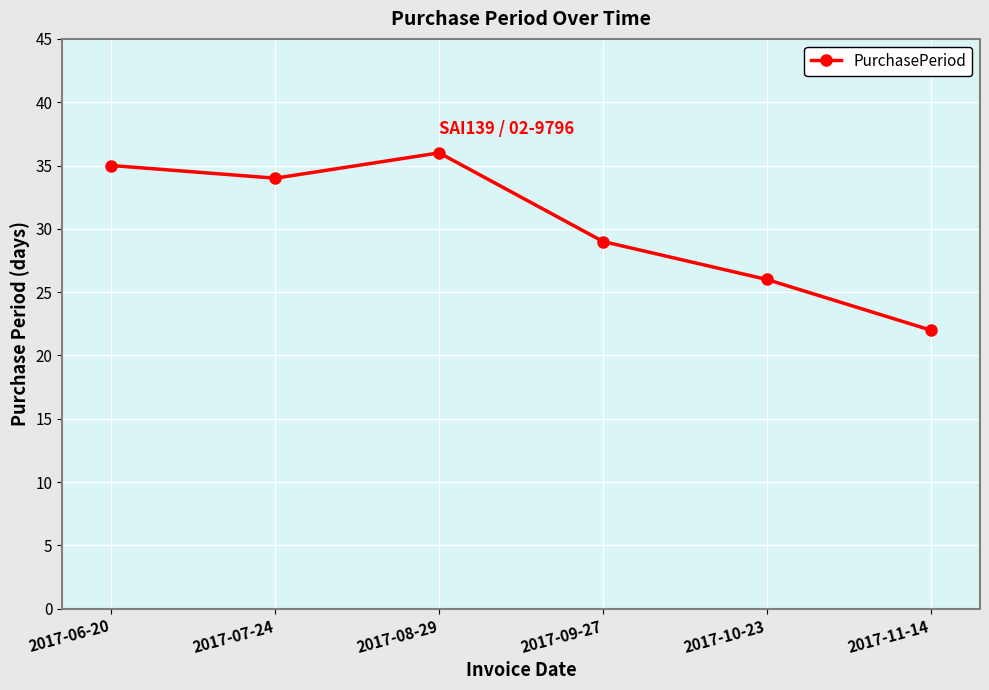

The chart shows a value of 25 at 2017-08-29. True or false?

False